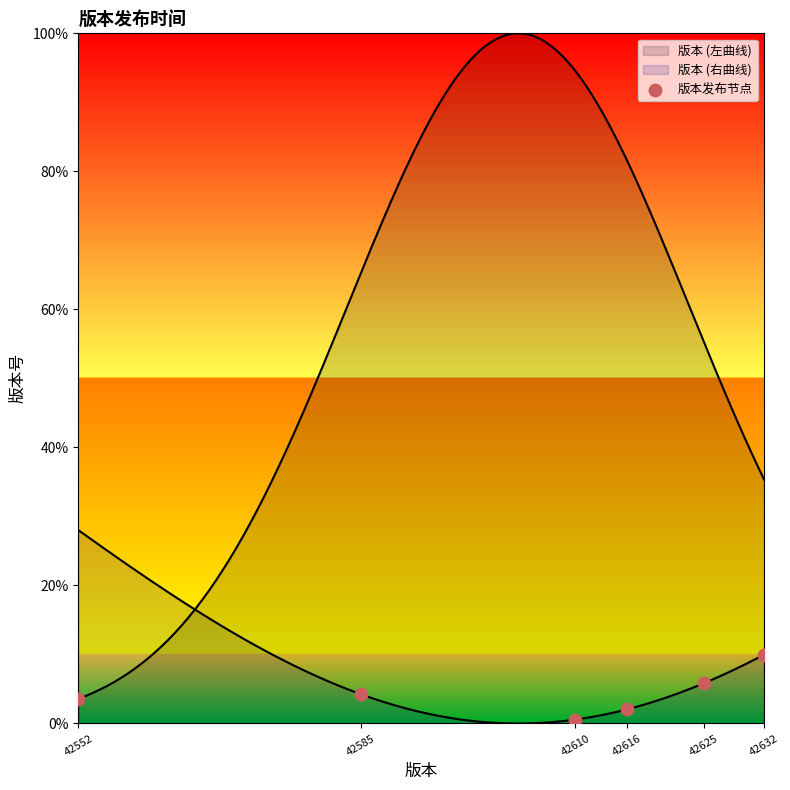

What is the ratio of the value at 42552 to the value at 42632?

0.4